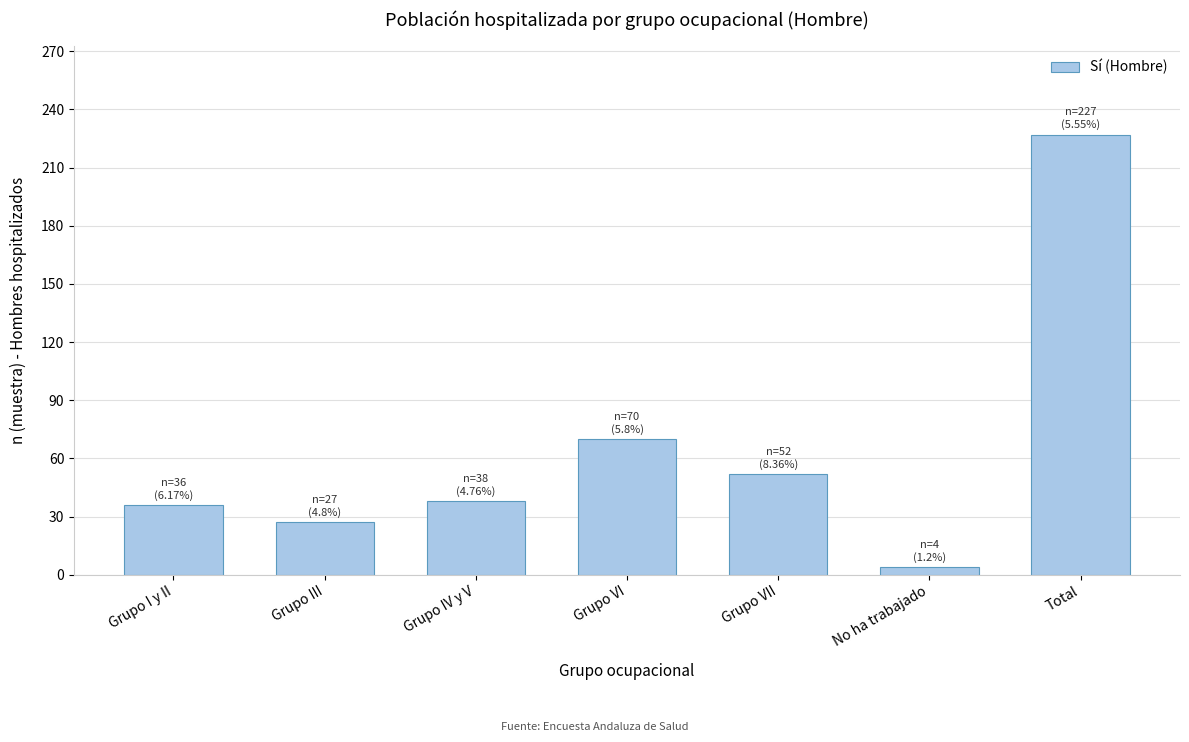

Reading left to right, extract all data points from this chart.

36	27	38	70	52	4	227